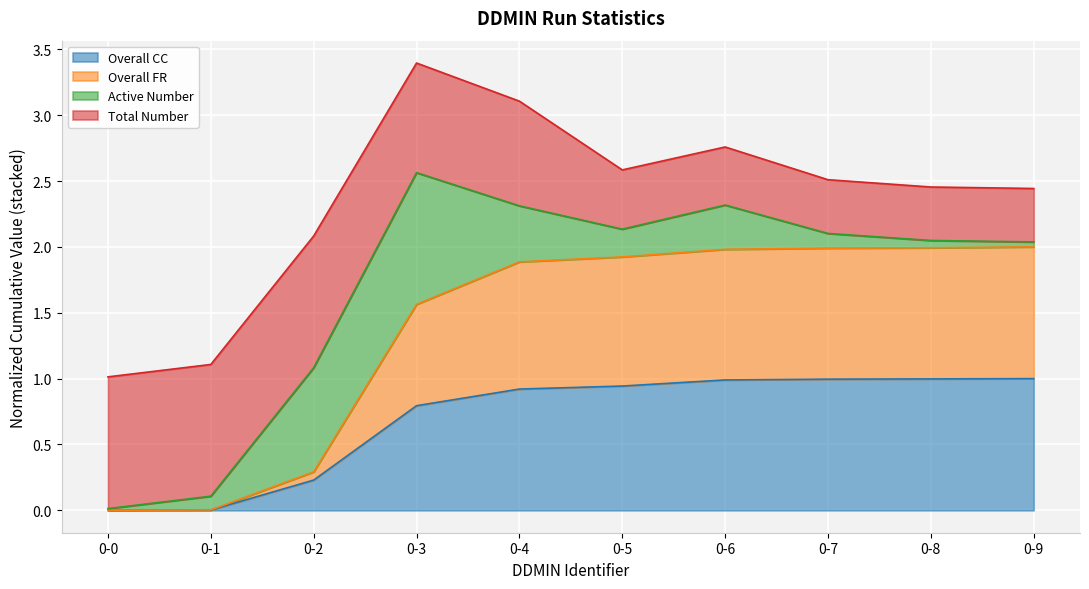

What is the highest value of the Overall CC series?

1.0